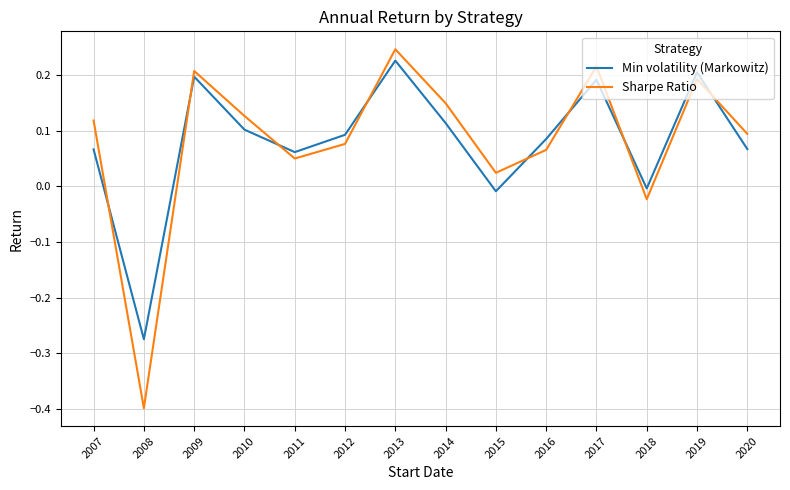

Which series has the largest range (max minus min)?

Sharpe Ratio